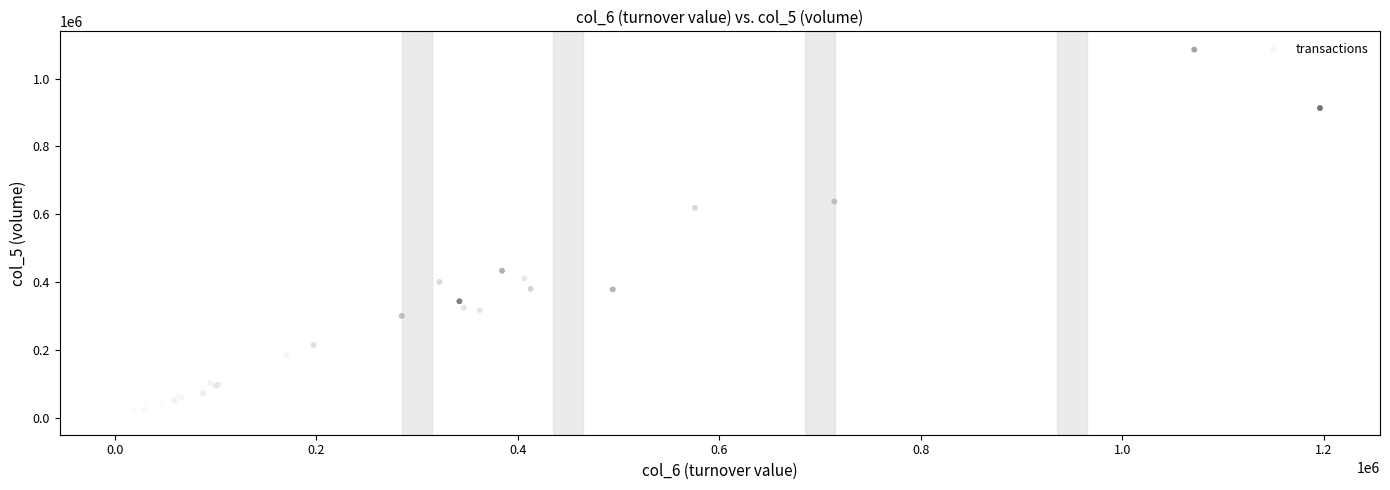

What Y value in the scatter plot is closest to 545000?

619000